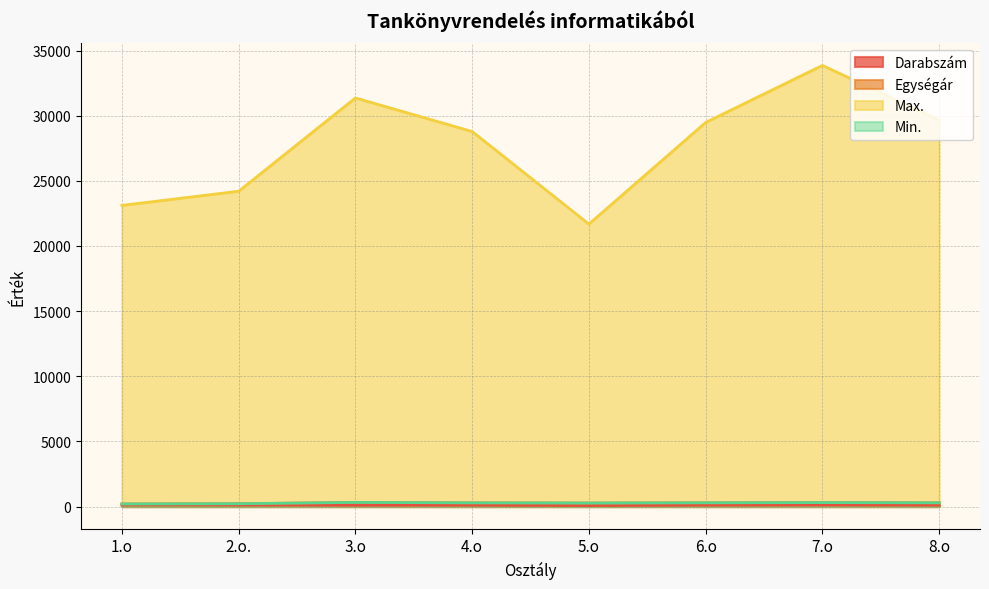

Between 6.o and 8.o, which series saw the biggest shift?

Max.